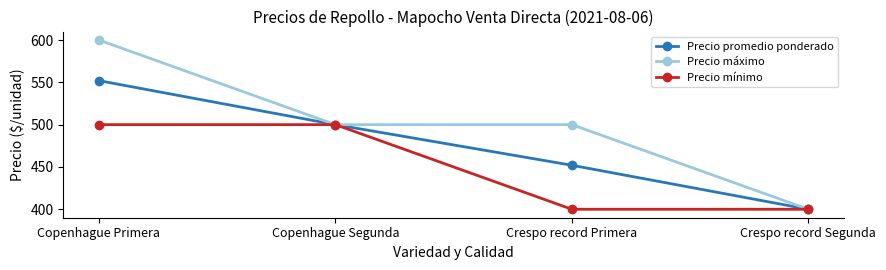

What is the label of the 1st point from the right?

Crespo record Segunda